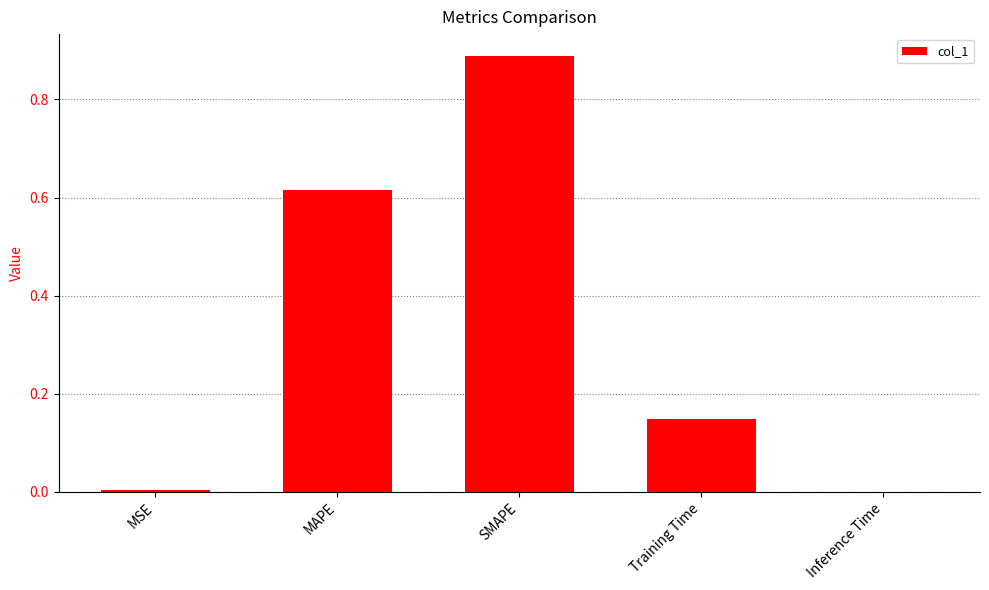

Which label corresponds to the largest value in the chart?

SMAPE